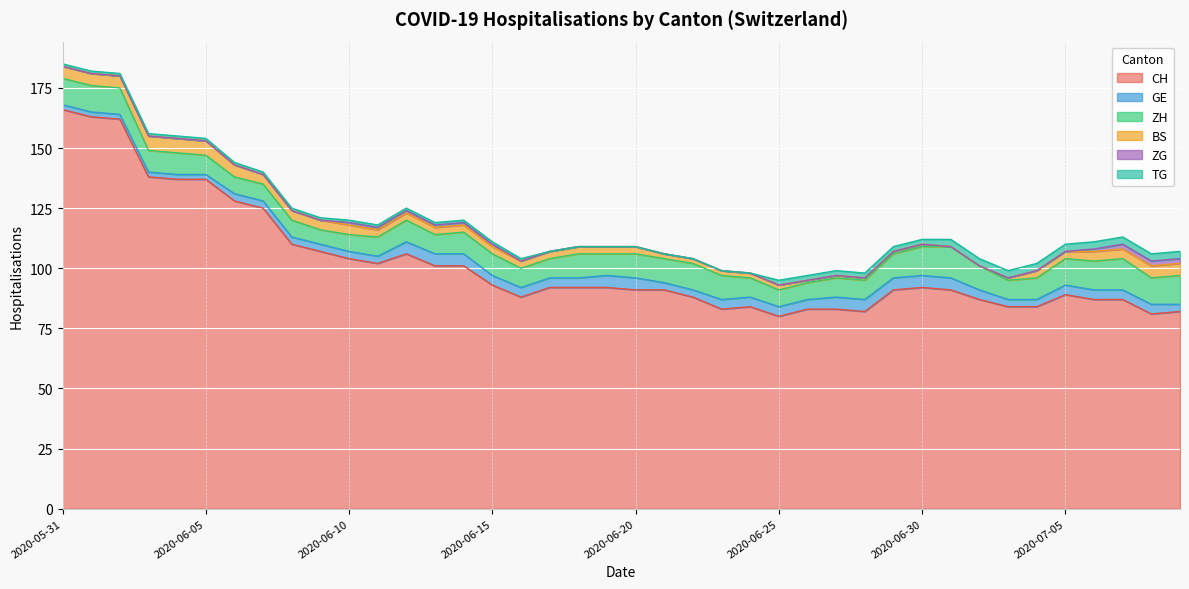

What is the highest value of the CH series?

166